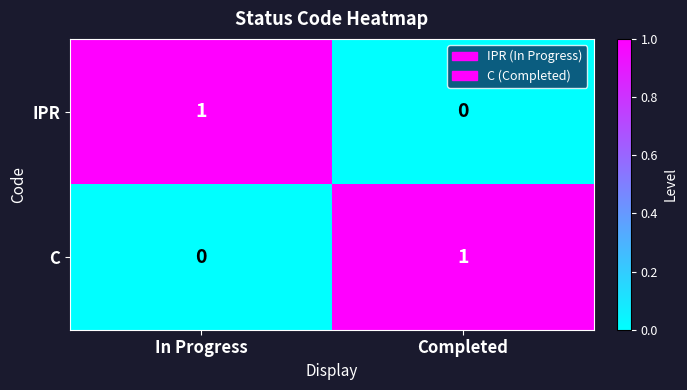

At how many categories does at least one series exceed 0?

2